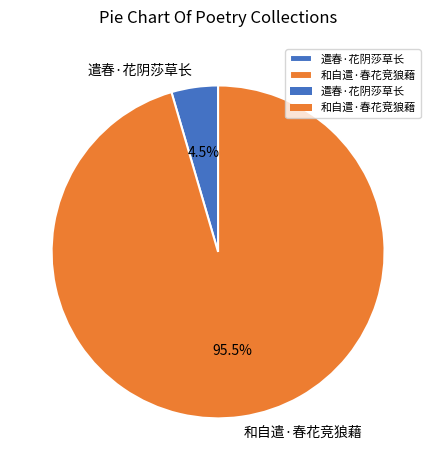

Which category has the biggest portion of the pie?

和自遣·春花竞狼藉